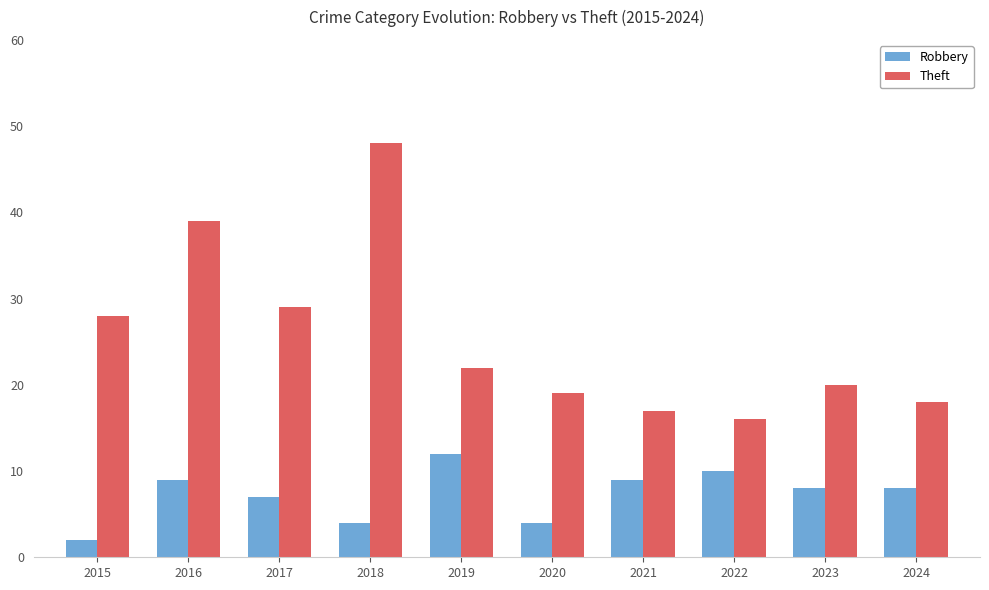

At which category does the chart reach its minimum across all series?

2015